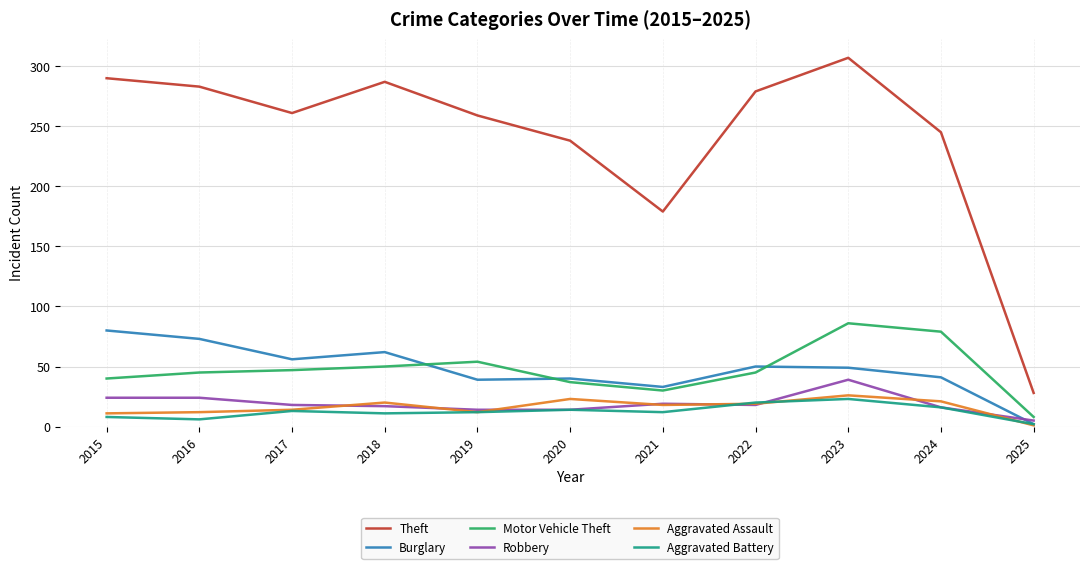

What are all the series names shown in the legend?

Theft, Burglary, Motor Vehicle Theft, Robbery, Aggravated Assault, Aggravated Battery